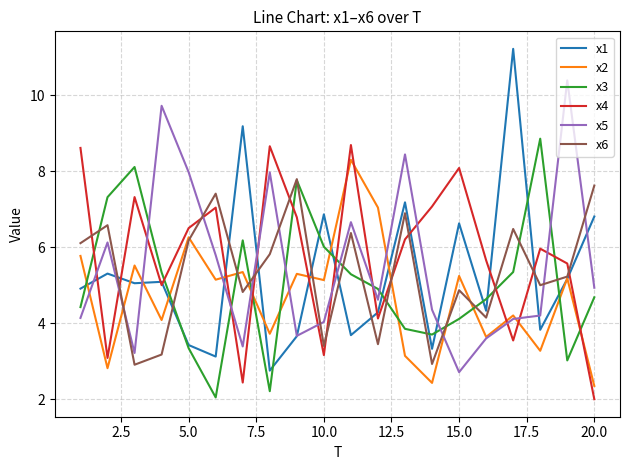

True or false: x6 has more than 0 interior local peaks.

True